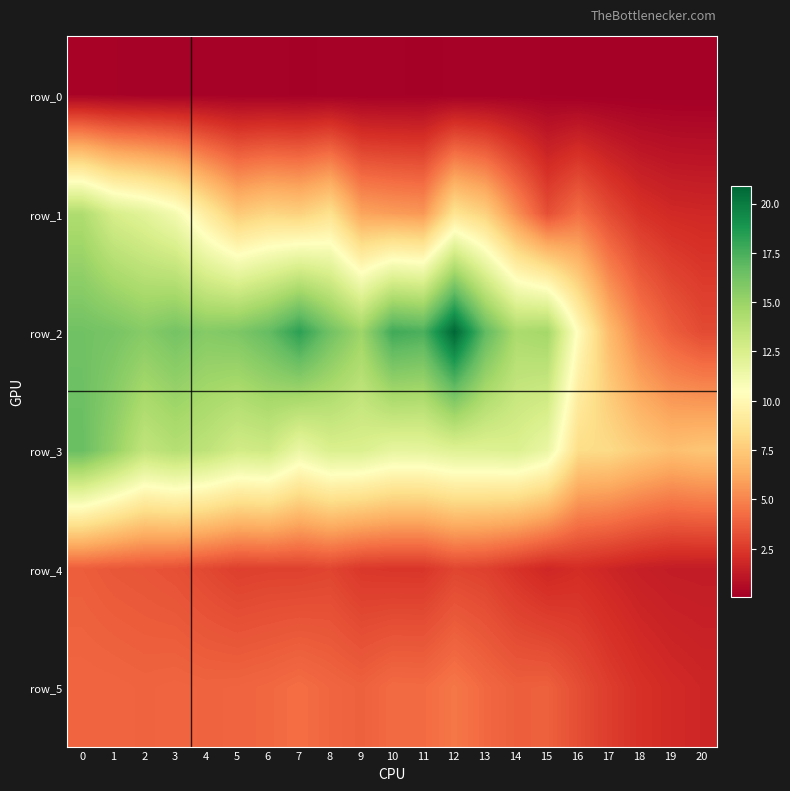

Reading right to left, what are all the values shown in this chart?

row_0: 0.1	0.1	0.1	0.1	0.1	0.1	0.2	0.2	0.1	0.1	0.1	0.2	0.2	0.1	0.2	0.2	0.2	0.2	0.2	0.2	0.3
row_1: 1.8	1.9	2.3	3.1	4.3	3.2	5.4	7.8	8.7	5.6	5.8	6.1	8.5	7.8	8.0	7.5	9.2	11.1	12.0	12.6	14.2
row_2: 3.1	3.8	4.8	6.9	10.3	14.7	14.4	16.8	20.9	17.4	17.8	14.9	16.3	18.3	16.7	15.9	15.7	16.2	15.6	16.1	16.3
row_3: 7.3	7.1	7.6	8.2	8.3	11.6	12.4	12.2	12.2	11.8	11.8	12.4	12.4	11.5	13.0	12.8	13.6	14.0	13.5	15.2	16.6
row_4: 1.3	1.3	1.5	1.7	2.0	1.8	2.3	2.8	2.9	2.4	2.4	2.4	2.9	2.8	2.8	2.7	3.0	3.3	3.4	3.5	3.7
row_5: 1.8	1.9	2.2	2.6	3.2	3.8	3.8	4.1	4.6	4.2	4.2	3.9	4.0	4.3	4.1	4.0	3.9	4.0	3.9	4.0	4.0